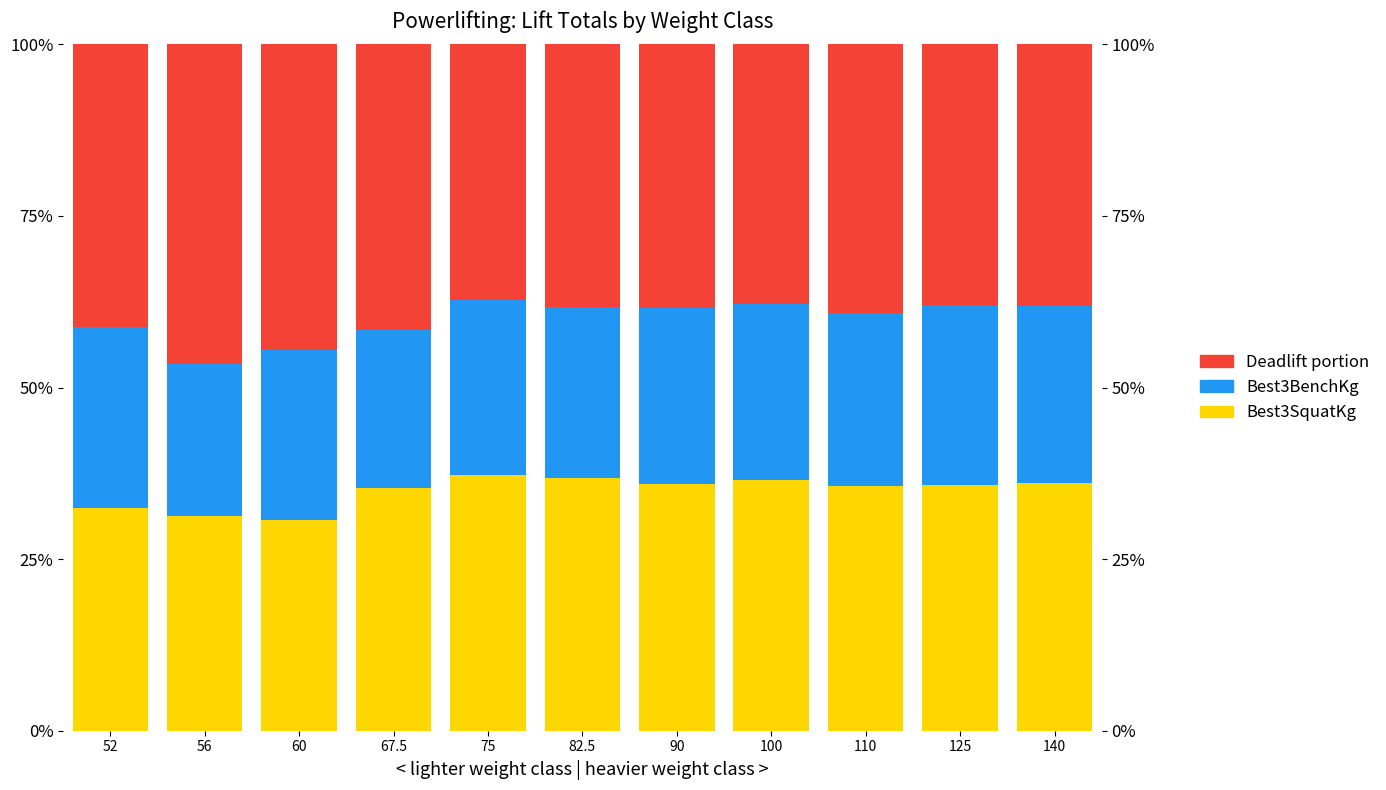

At which category is the sum across all series the highest?

60